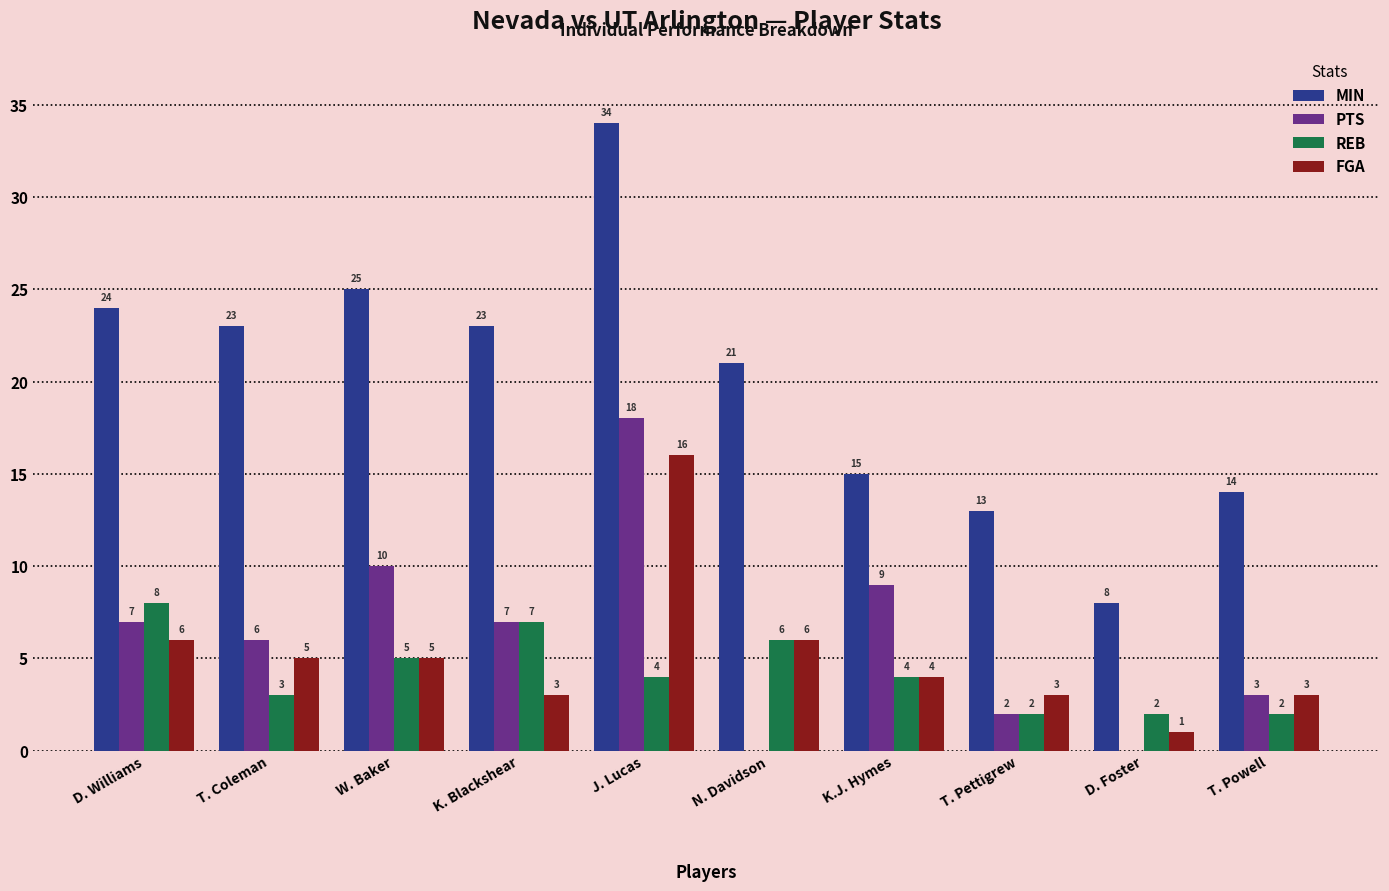

Between N. Davidson and T. Powell, which series saw the biggest shift?

MIN